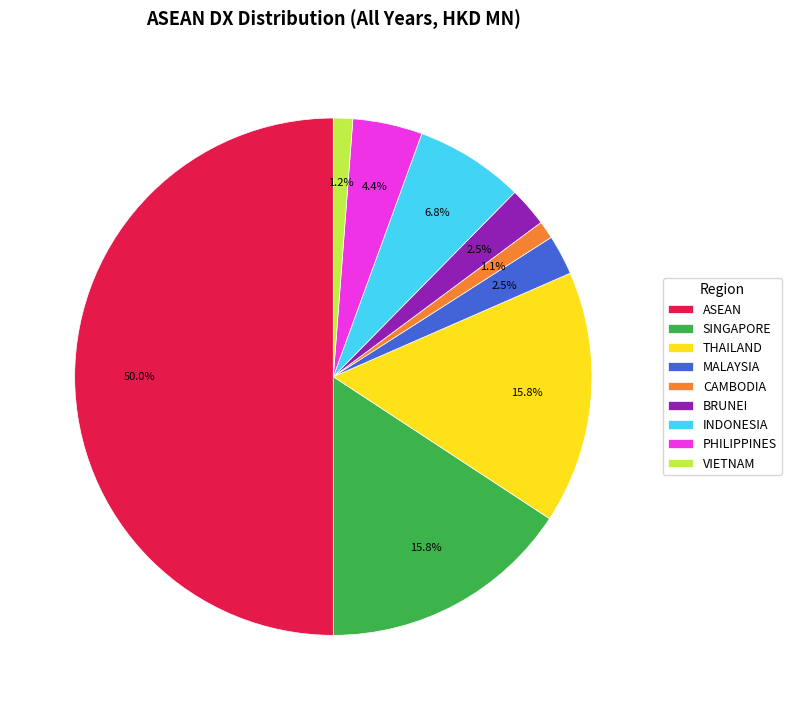

Which slice is the largest?

ASEAN